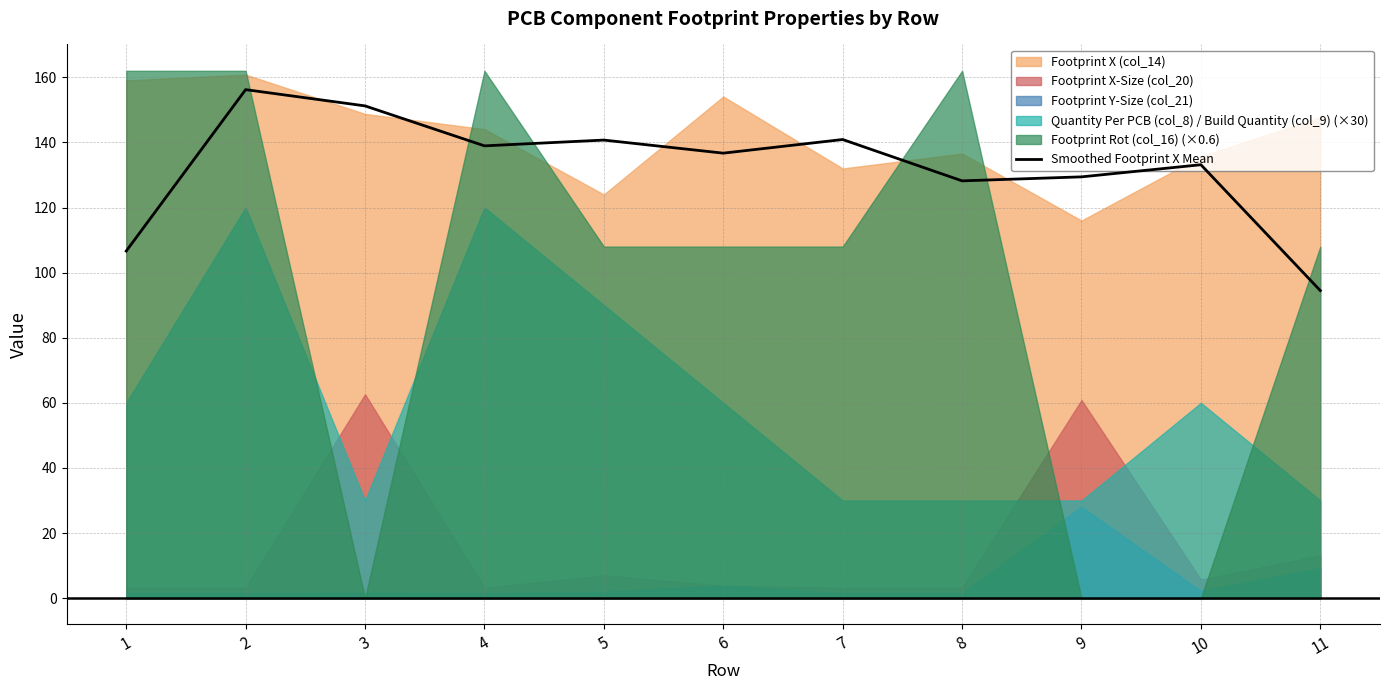

True or false: the data shows 208.9 at 10.

False